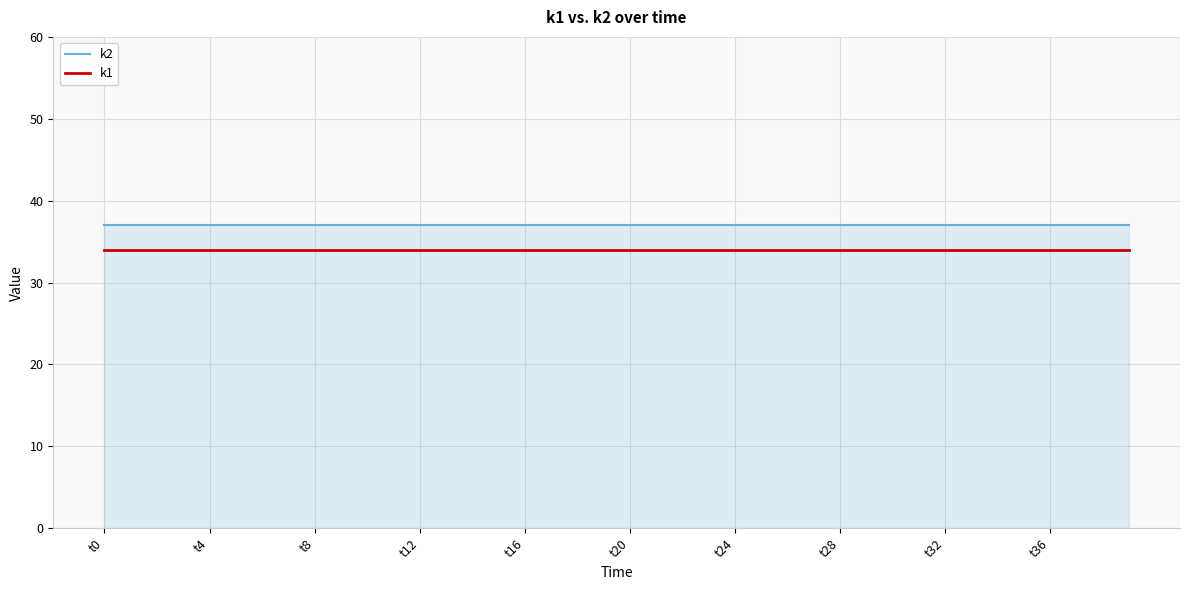

Count the number of data series in this chart.

2